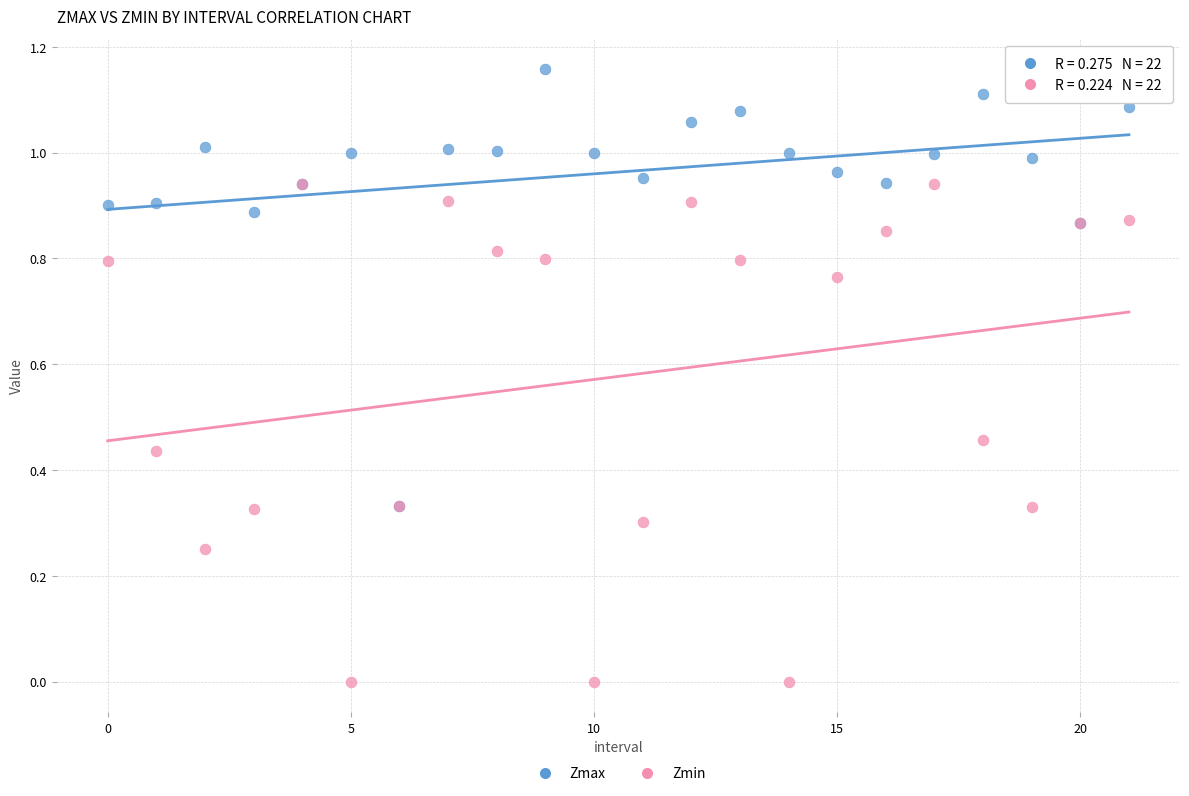

Which series has the widest spread of Y values?

Zmin